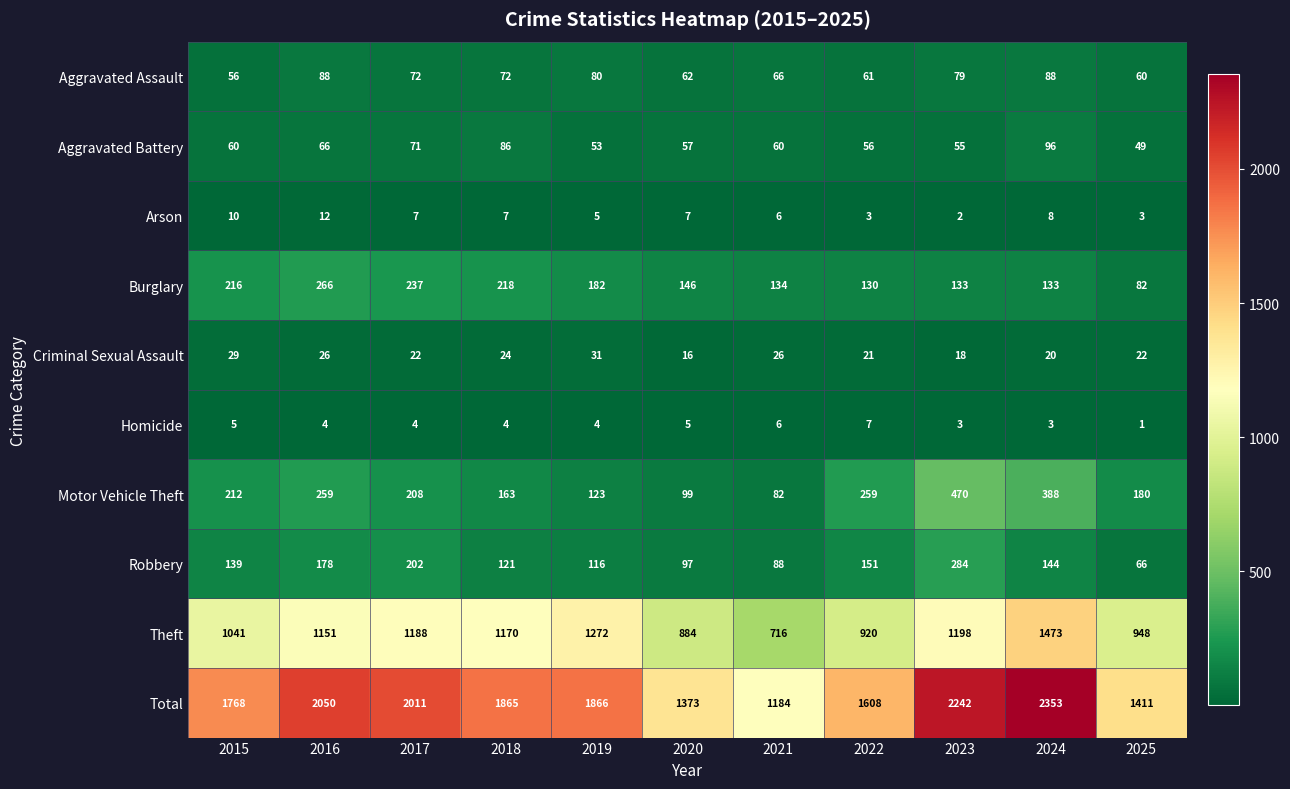

At how many categories does at least one series exceed 1097?

11